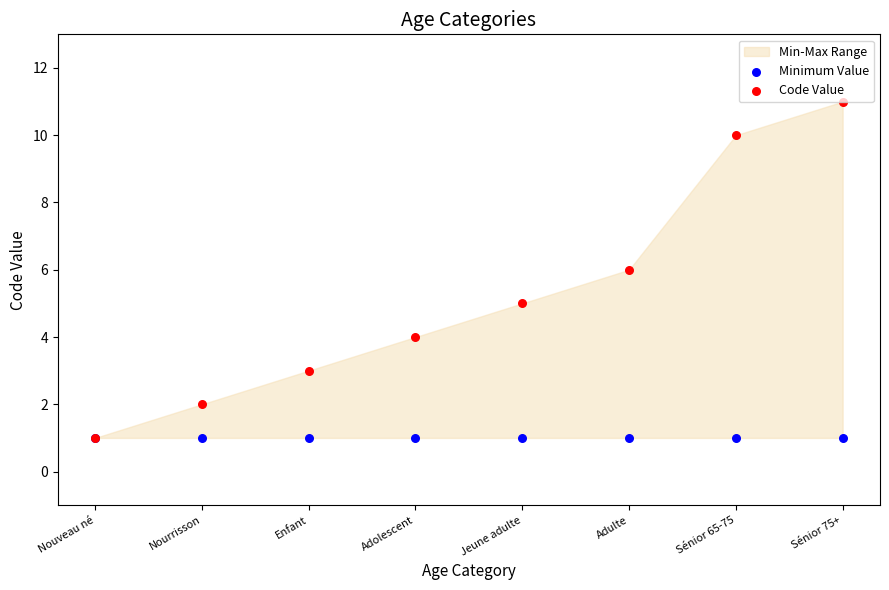

Which series reaches the maximum Y coordinate?

Code Value